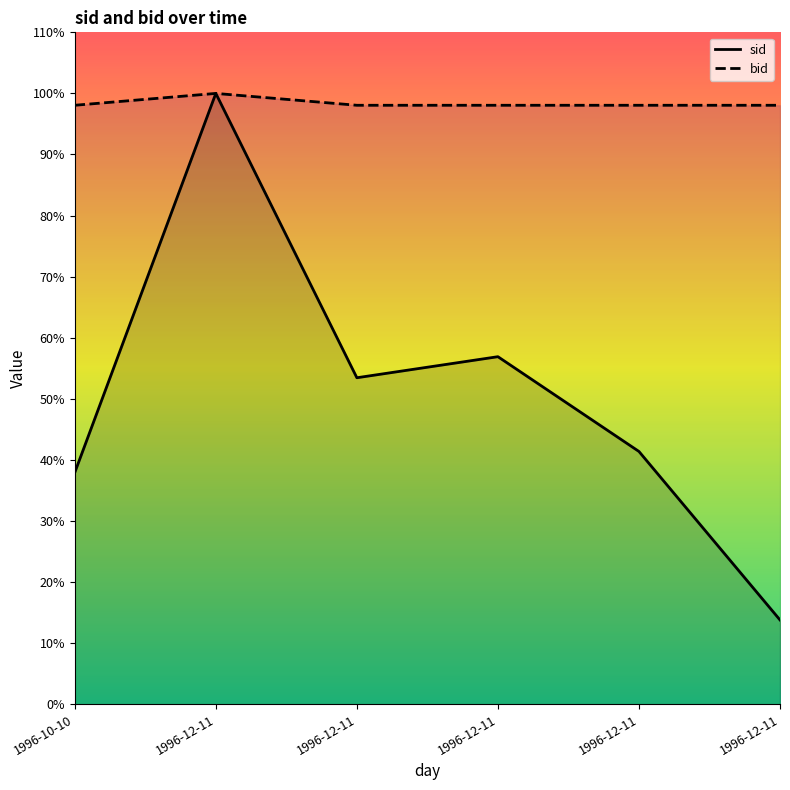

How many interior local valleys does the sid series have?

1